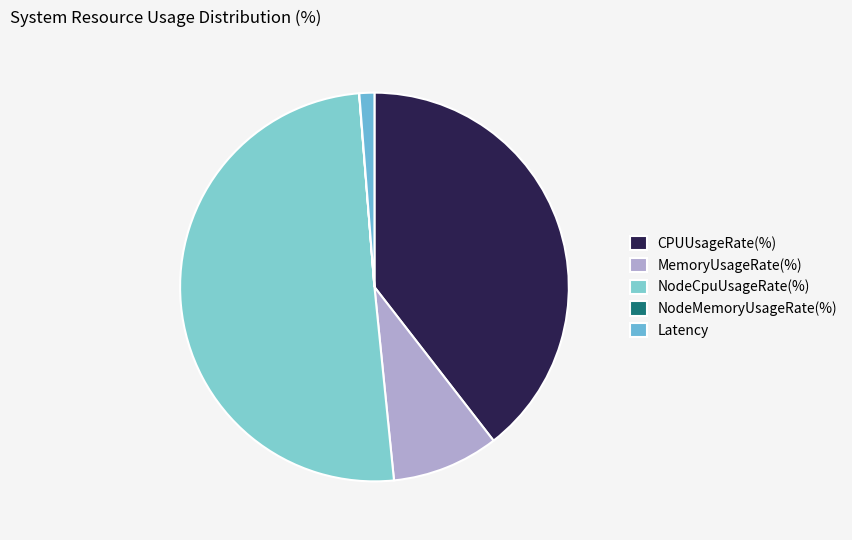

What is the largest slice in the pie chart?

NodeCpuUsageRate